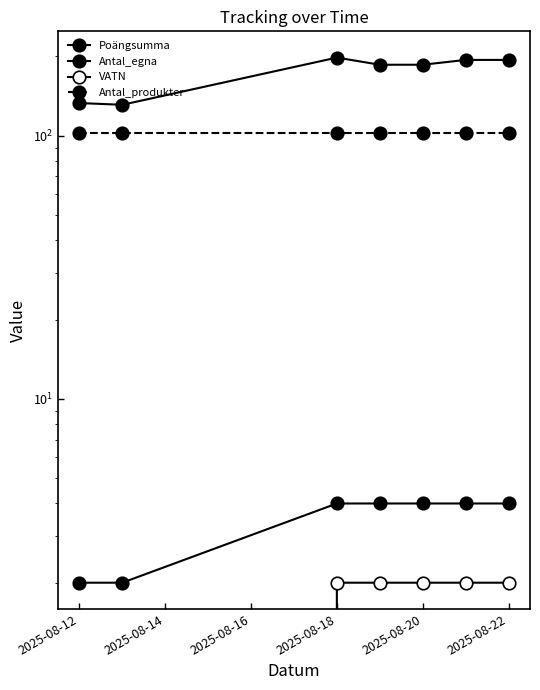

Rank the series at 2025-08-18 from highest to lowest value.

Poängsumma, Antal_produkter, Antal_egna, VATN